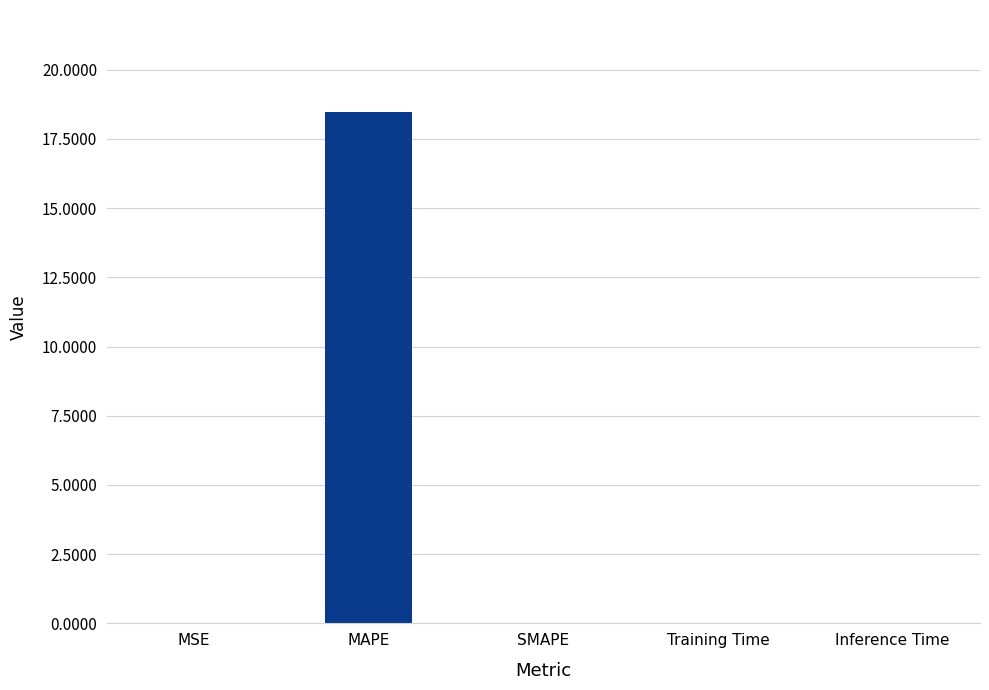

Is it true that the value at SMAPE is 11.0?

False